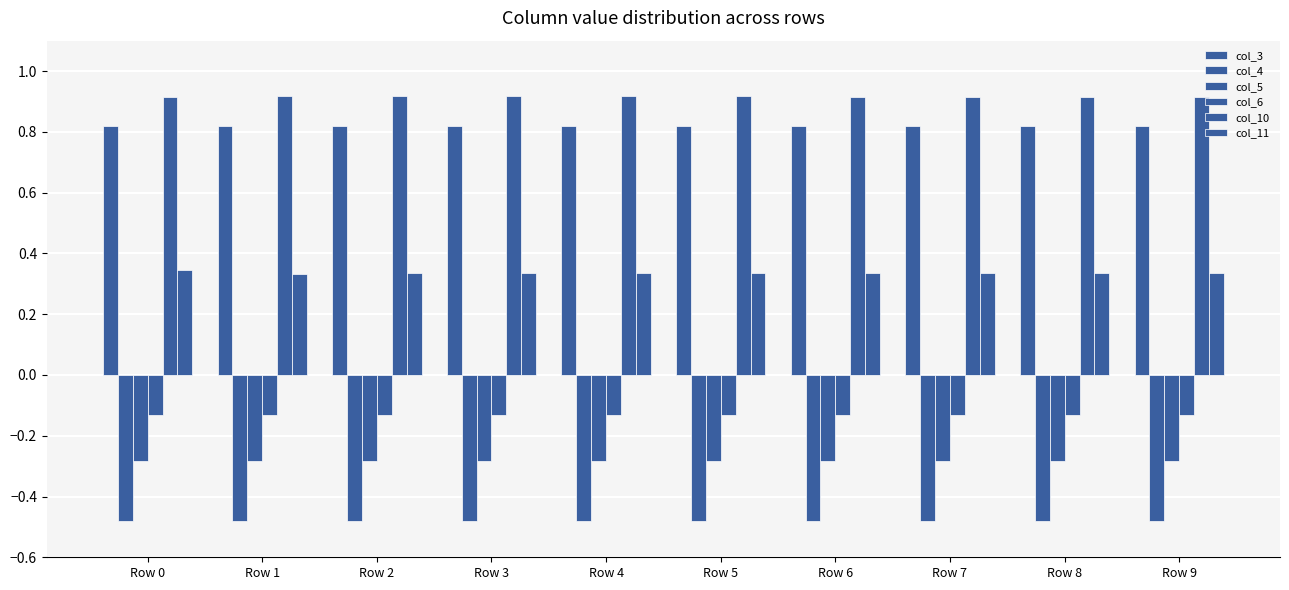

Are the bars horizontal?

No